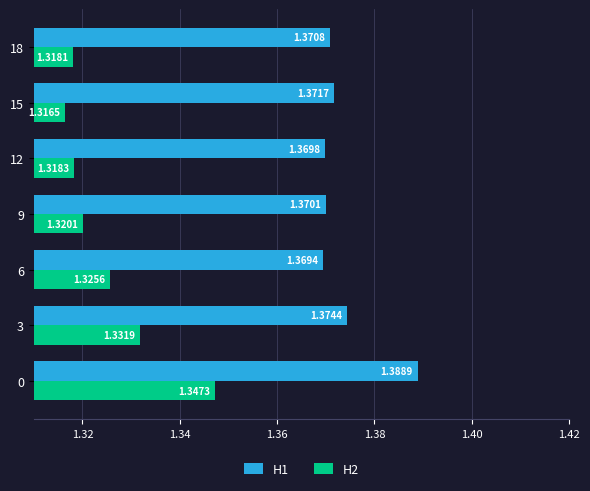

Which series has the largest range (max minus min)?

H2